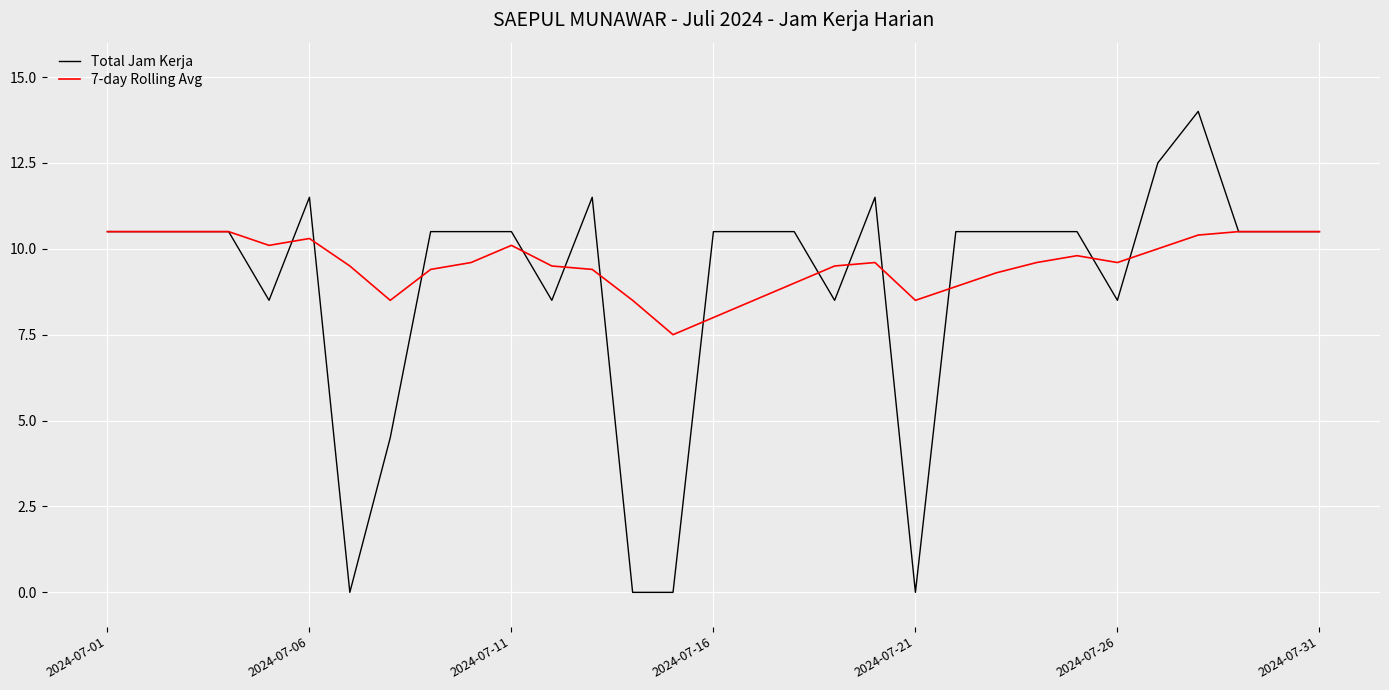

List the series in order of their peak value, lowest first.

7-day Rolling Avg, Total Jam Kerja